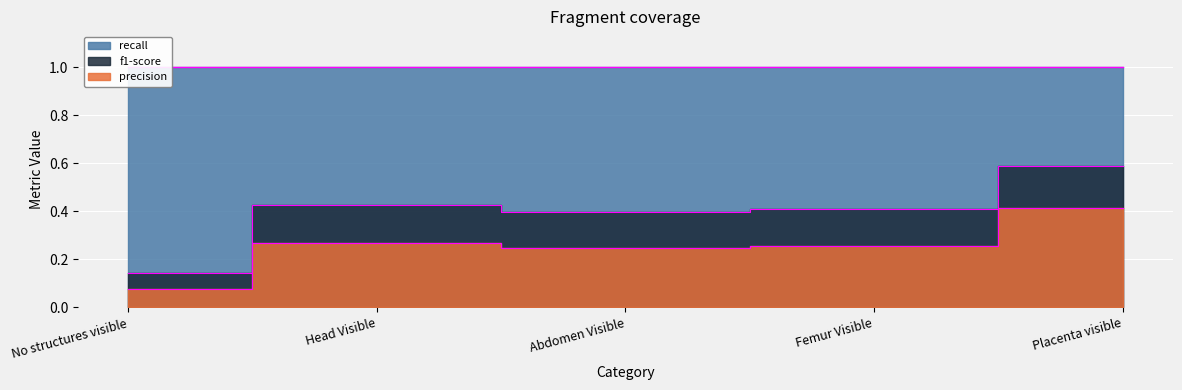

What is the minimum value for precision?

0.1